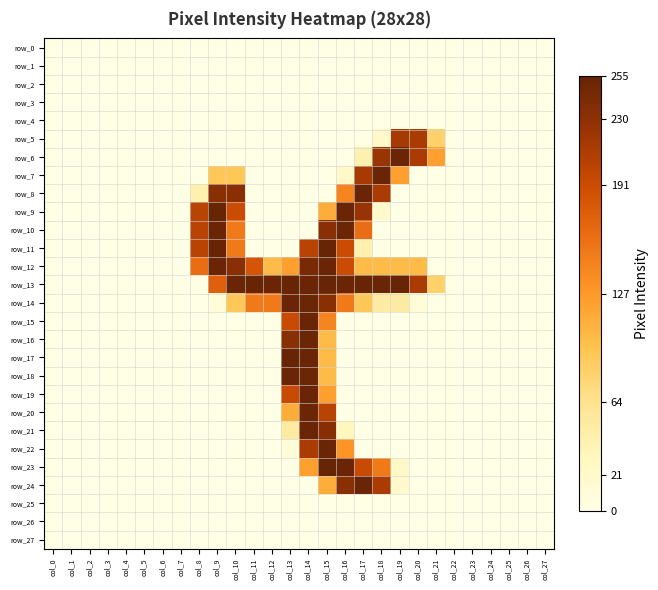

Reading right to left, extract all data points from this chart.

row_0: col_27=0	col_26=0	col_25=0	col_24=0	col_23=0	col_22=0	col_21=0	col_20=0	col_19=0	col_18=0	col_17=0	col_16=0	col_15=0	col_14=0	col_13=0	col_12=0	col_11=0	col_10=0	col_9=0	col_8=0	col_7=0	col_6=0	col_5=0	col_4=0	col_3=0	col_2=0	col_1=0	col_0=0
row_1: col_27=0	col_26=0	col_25=0	col_24=0	col_23=0	col_22=0	col_21=0	col_20=0	col_19=0	col_18=0	col_17=0	col_16=0	col_15=0	col_14=0	col_13=0	col_12=0	col_11=0	col_10=0	col_9=0	col_8=0	col_7=0	col_6=0	col_5=0	col_4=0	col_3=0	col_2=0	col_1=0	col_0=0
row_2: col_27=0	col_26=0	col_25=0	col_24=0	col_23=0	col_22=0	col_21=0	col_20=0	col_19=0	col_18=0	col_17=0	col_16=0	col_15=0	col_14=0	col_13=0	col_12=0	col_11=0	col_10=0	col_9=0	col_8=0	col_7=0	col_6=0	col_5=0	col_4=0	col_3=0	col_2=0	col_1=0	col_0=0
row_3: col_27=0	col_26=0	col_25=0	col_24=0	col_23=0	col_22=0	col_21=0	col_20=0	col_19=0	col_18=0	col_17=0	col_16=0	col_15=0	col_14=0	col_13=0	col_12=0	col_11=0	col_10=0	col_9=0	col_8=0	col_7=0	col_6=0	col_5=0	col_4=0	col_3=0	col_2=0	col_1=0	col_0=0
row_4: col_27=0	col_26=0	col_25=0	col_24=0	col_23=0	col_22=0	col_21=0	col_20=0	col_19=0	col_18=0	col_17=0	col_16=0	col_15=0	col_14=0	col_13=0	col_12=0	col_11=0	col_10=0	col_9=0	col_8=0	col_7=0	col_6=0	col_5=0	col_4=0	col_3=0	col_2=0	col_1=0	col_0=0
row_5: col_27=0	col_26=0	col_25=0	col_24=0	col_23=0	col_22=0	col_21=82	col_20=213	col_19=214	col_18=21	col_17=0	col_16=0	col_15=0	col_14=0	col_13=0	col_12=0	col_11=0	col_10=0	col_9=0	col_8=0	col_7=0	col_6=0	col_5=0	col_4=0	col_3=0	col_2=0	col_1=0	col_0=0
row_6: col_27=0	col_26=0	col_25=0	col_24=0	col_23=0	col_22=0	col_21=122	col_20=212	col_19=253	col_18=223	col_17=41	col_16=0	col_15=0	col_14=0	col_13=0	col_12=0	col_11=0	col_10=0	col_9=0	col_8=0	col_7=0	col_6=0	col_5=0	col_4=0	col_3=0	col_2=0	col_1=0	col_0=0
row_7: col_27=0	col_26=0	col_25=0	col_24=0	col_23=0	col_22=0	col_21=0	col_20=0	col_19=123	col_18=253	col_17=214	col_16=21	col_15=0	col_14=0	col_13=0	col_12=0	col_11=0	col_10=92	col_9=92	col_8=0	col_7=0	col_6=0	col_5=0	col_4=0	col_3=0	col_2=0	col_1=0	col_0=0
row_8: col_27=0	col_26=0	col_25=0	col_24=0	col_23=0	col_22=0	col_21=0	col_20=0	col_19=0	col_18=212	col_17=253	col_16=142	col_15=0	col_14=0	col_13=0	col_12=0	col_11=0	col_10=232	col_9=233	col_8=41	col_7=0	col_6=0	col_5=0	col_4=0	col_3=0	col_2=0	col_1=0	col_0=0
row_9: col_27=0	col_26=0	col_25=0	col_24=0	col_23=0	col_22=0	col_21=0	col_20=0	col_19=0	col_18=20	col_17=224	col_16=253	col_15=113	col_14=0	col_13=0	col_12=0	col_11=0	col_10=192	col_9=255	col_8=203	col_7=0	col_6=0	col_5=0	col_4=0	col_3=0	col_2=0	col_1=0	col_0=0
row_10: col_27=0	col_26=0	col_25=0	col_24=0	col_23=0	col_22=0	col_21=0	col_20=0	col_19=0	col_18=0	col_17=162	col_16=252	col_15=233	col_14=0	col_13=0	col_12=0	col_11=0	col_10=151	col_9=253	col_8=203	col_7=0	col_6=0	col_5=0	col_4=0	col_3=0	col_2=0	col_1=0	col_0=0
row_11: col_27=0	col_26=0	col_25=0	col_24=0	col_23=0	col_22=0	col_21=0	col_20=0	col_19=0	col_18=0	col_17=41	col_16=192	col_15=254	col_14=203	col_13=0	col_12=0	col_11=0	col_10=151	col_9=254	col_8=203	col_7=0	col_6=0	col_5=0	col_4=0	col_3=0	col_2=0	col_1=0	col_0=0
row_12: col_27=0	col_26=0	col_25=0	col_24=0	col_23=0	col_22=0	col_21=0	col_20=102	col_19=102	col_18=102	col_17=102	col_16=192	col_15=253	col_14=243	col_13=123	col_12=102	col_11=183	col_10=232	col_9=253	col_8=162	col_7=0	col_6=0	col_5=0	col_4=0	col_3=0	col_2=0	col_1=0	col_0=0
row_13: col_27=0	col_26=0	col_25=0	col_24=0	col_23=0	col_22=0	col_21=82	col_20=213	col_19=254	col_18=253	col_17=254	col_16=253	col_15=254	col_14=253	col_13=254	col_12=253	col_11=254	col_10=253	col_9=173	col_8=0	col_7=0	col_6=0	col_5=0	col_4=0	col_3=0	col_2=0	col_1=0	col_0=0
row_14: col_27=0	col_26=0	col_25=0	col_24=0	col_23=0	col_22=0	col_21=0	col_20=10	col_19=50	col_18=50	col_17=91	col_16=151	col_15=233	col_14=252	col_13=253	col_12=151	col_11=151	col_10=91	col_9=10	col_8=0	col_7=0	col_6=0	col_5=0	col_4=0	col_3=0	col_2=0	col_1=0	col_0=0
row_15: col_27=0	col_26=0	col_25=0	col_24=0	col_23=0	col_22=0	col_21=0	col_20=0	col_19=0	col_18=0	col_17=0	col_16=0	col_15=142	col_14=253	col_13=193	col_12=0	col_11=0	col_10=0	col_9=0	col_8=0	col_7=0	col_6=0	col_5=0	col_4=0	col_3=0	col_2=0	col_1=0	col_0=0
row_16: col_27=0	col_26=0	col_25=0	col_24=0	col_23=0	col_22=0	col_21=0	col_20=0	col_19=0	col_18=0	col_17=0	col_16=0	col_15=102	col_14=252	col_13=233	col_12=0	col_11=0	col_10=0	col_9=0	col_8=0	col_7=0	col_6=0	col_5=0	col_4=0	col_3=0	col_2=0	col_1=0	col_0=0
row_17: col_27=0	col_26=0	col_25=0	col_24=0	col_23=0	col_22=0	col_21=0	col_20=0	col_19=0	col_18=0	col_17=0	col_16=0	col_15=102	col_14=253	col_13=254	col_12=0	col_11=0	col_10=0	col_9=0	col_8=0	col_7=0	col_6=0	col_5=0	col_4=0	col_3=0	col_2=0	col_1=0	col_0=0
row_18: col_27=0	col_26=0	col_25=0	col_24=0	col_23=0	col_22=0	col_21=0	col_20=0	col_19=0	col_18=0	col_17=0	col_16=0	col_15=102	col_14=252	col_13=253	col_12=0	col_11=0	col_10=0	col_9=0	col_8=0	col_7=0	col_6=0	col_5=0	col_4=0	col_3=0	col_2=0	col_1=0	col_0=0
row_19: col_27=0	col_26=0	col_25=0	col_24=0	col_23=0	col_22=0	col_21=0	col_20=0	col_19=0	col_18=0	col_17=0	col_16=0	col_15=123	col_14=253	col_13=193	col_12=0	col_11=0	col_10=0	col_9=0	col_8=0	col_7=0	col_6=0	col_5=0	col_4=0	col_3=0	col_2=0	col_1=0	col_0=0
row_20: col_27=0	col_26=0	col_25=0	col_24=0	col_23=0	col_22=0	col_21=0	col_20=0	col_19=0	col_18=0	col_17=0	col_16=0	col_15=203	col_14=252	col_13=112	col_12=0	col_11=0	col_10=0	col_9=0	col_8=0	col_7=0	col_6=0	col_5=0	col_4=0	col_3=0	col_2=0	col_1=0	col_0=0
row_21: col_27=0	col_26=0	col_25=0	col_24=0	col_23=0	col_22=0	col_21=0	col_20=0	col_19=0	col_18=0	col_17=0	col_16=30	col_15=234	col_14=253	col_13=51	col_12=0	col_11=0	col_10=0	col_9=0	col_8=0	col_7=0	col_6=0	col_5=0	col_4=0	col_3=0	col_2=0	col_1=0	col_0=0
row_22: col_27=0	col_26=0	col_25=0	col_24=0	col_23=0	col_22=0	col_21=0	col_20=0	col_19=0	col_18=0	col_17=0	col_16=131	col_15=253	col_14=212	col_13=10	col_12=0	col_11=0	col_10=0	col_9=0	col_8=0	col_7=0	col_6=0	col_5=0	col_4=0	col_3=0	col_2=0	col_1=0	col_0=0
row_23: col_27=0	col_26=0	col_25=0	col_24=0	col_23=0	col_22=0	col_21=0	col_20=0	col_19=21	col_18=152	col_17=193	col_16=253	col_15=255	col_14=123	col_13=0	col_12=0	col_11=0	col_10=0	col_9=0	col_8=0	col_7=0	col_6=0	col_5=0	col_4=0	col_3=0	col_2=0	col_1=0	col_0=0
row_24: col_27=0	col_26=0	col_25=0	col_24=0	col_23=0	col_22=0	col_21=0	col_20=0	col_19=20	col_18=212	col_17=253	col_16=232	col_15=112	col_14=0	col_13=0	col_12=0	col_11=0	col_10=0	col_9=0	col_8=0	col_7=0	col_6=0	col_5=0	col_4=0	col_3=0	col_2=0	col_1=0	col_0=0
row_25: col_27=0	col_26=0	col_25=0	col_24=0	col_23=0	col_22=0	col_21=0	col_20=0	col_19=0	col_18=0	col_17=0	col_16=0	col_15=0	col_14=0	col_13=0	col_12=0	col_11=0	col_10=0	col_9=0	col_8=0	col_7=0	col_6=0	col_5=0	col_4=0	col_3=0	col_2=0	col_1=0	col_0=0
row_26: col_27=0	col_26=0	col_25=0	col_24=0	col_23=0	col_22=0	col_21=0	col_20=0	col_19=0	col_18=0	col_17=0	col_16=0	col_15=0	col_14=0	col_13=0	col_12=0	col_11=0	col_10=0	col_9=0	col_8=0	col_7=0	col_6=0	col_5=0	col_4=0	col_3=0	col_2=0	col_1=0	col_0=0
row_27: col_27=0	col_26=0	col_25=0	col_24=0	col_23=0	col_22=0	col_21=0	col_20=0	col_19=0	col_18=0	col_17=0	col_16=0	col_15=0	col_14=0	col_13=0	col_12=0	col_11=0	col_10=0	col_9=0	col_8=0	col_7=0	col_6=0	col_5=0	col_4=0	col_3=0	col_2=0	col_1=0	col_0=0